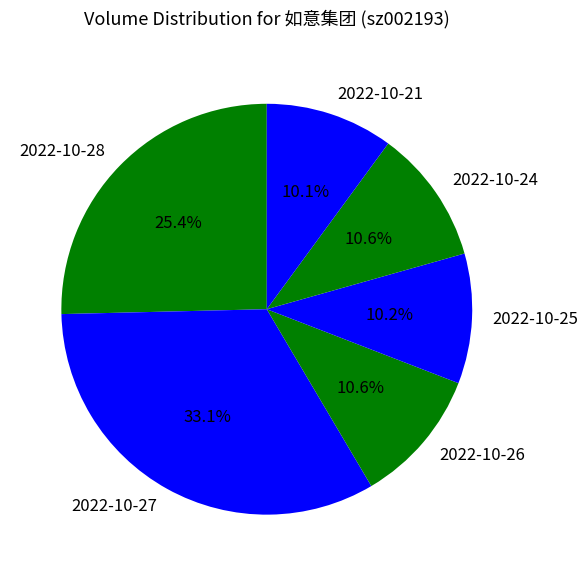

What percentage is NOT represented by 2022-10-24?

89.4%